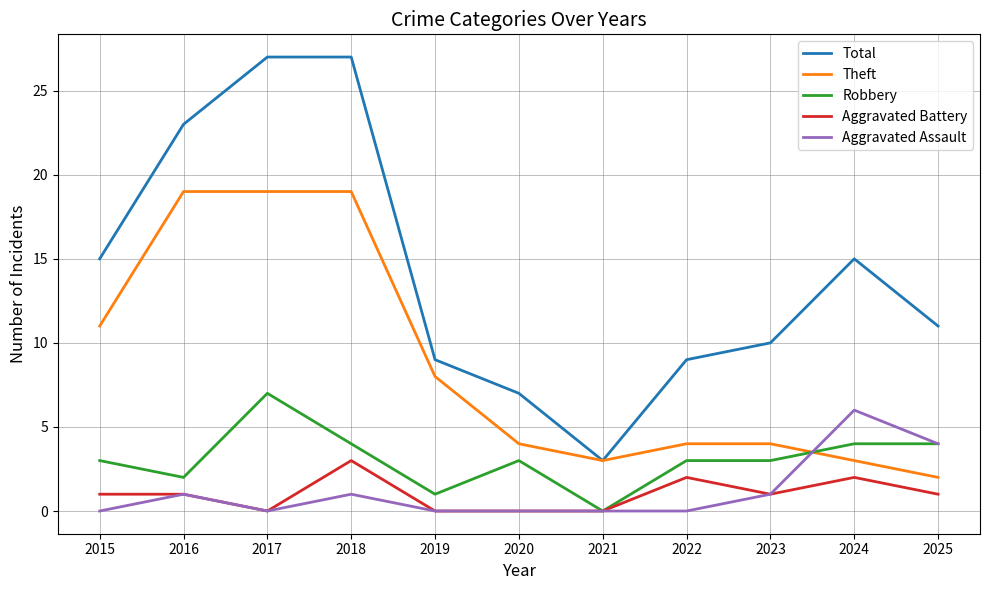

Where is the first local minimum for Robbery?

2016